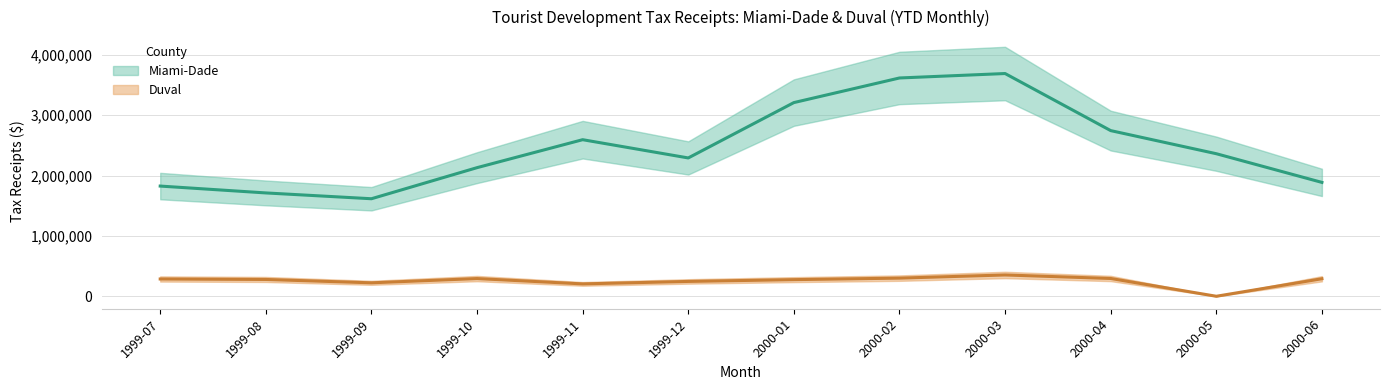

What position from the right is 2000-01?

6